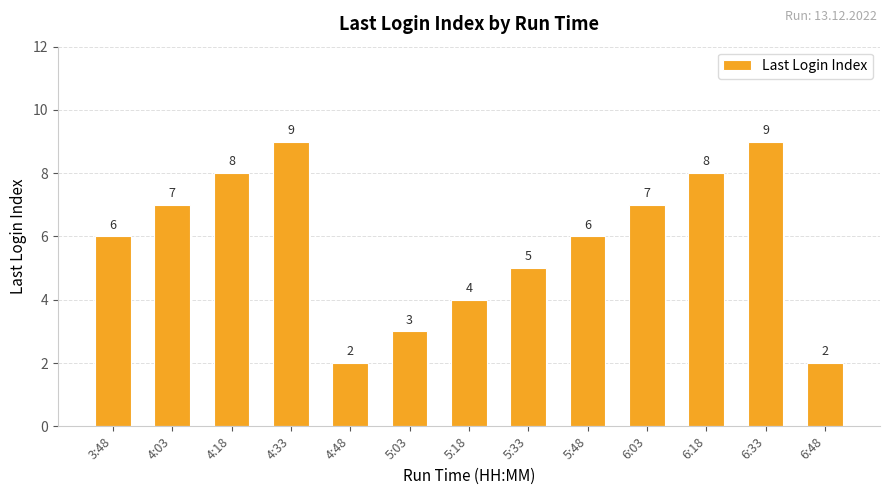

What is the minimum value shown in the chart?

2